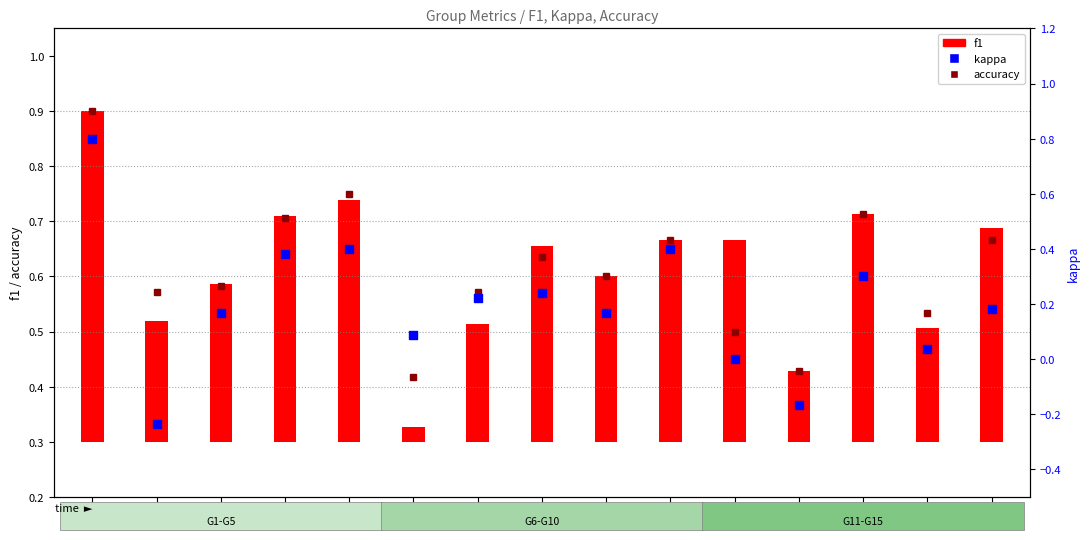

Which has a higher value, G13 or G11?

G13